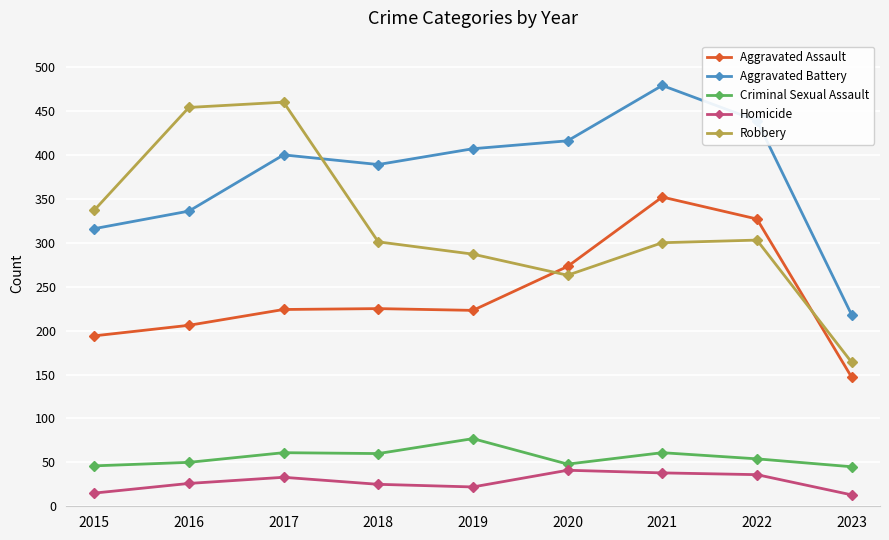

Read the Aggravated Assault value at 2015.

194